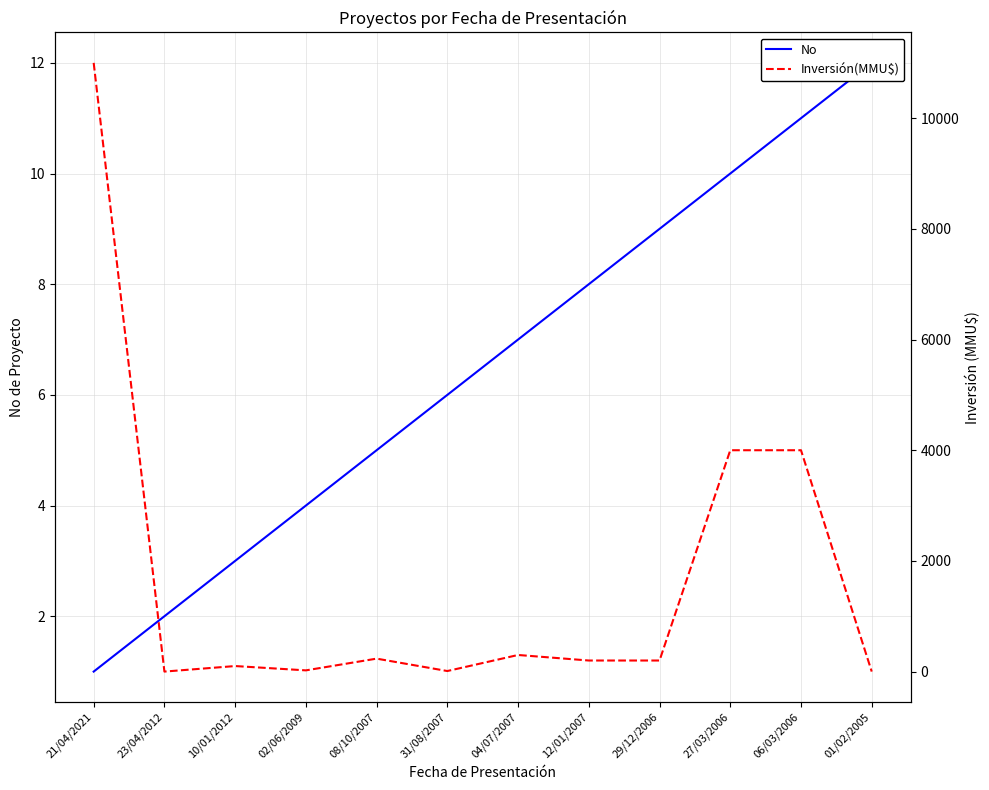

Which series ends up on top after the final intersection of Inversión(MMU$) and No?

No